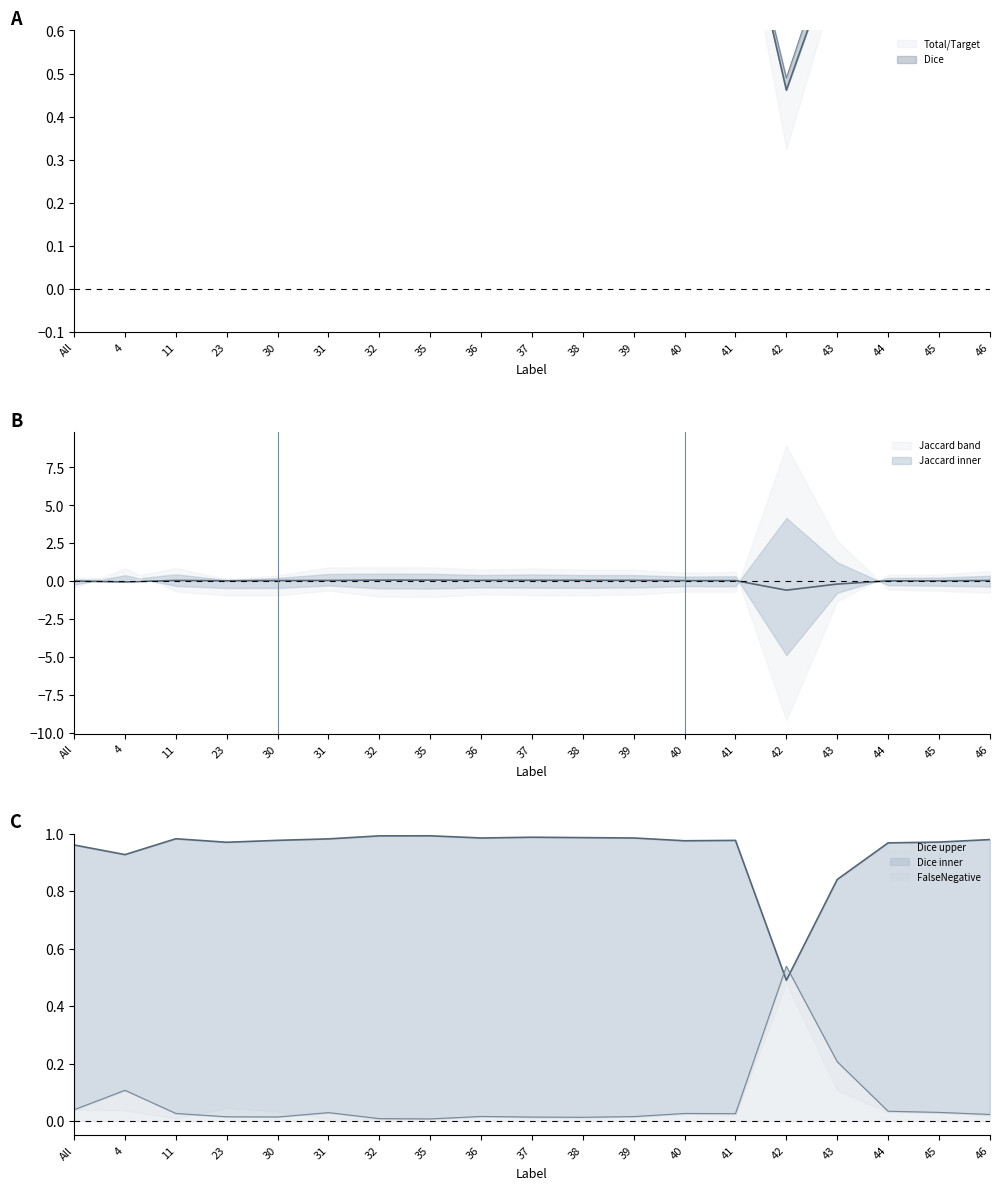

What is the total value across all series at 44?

3.0